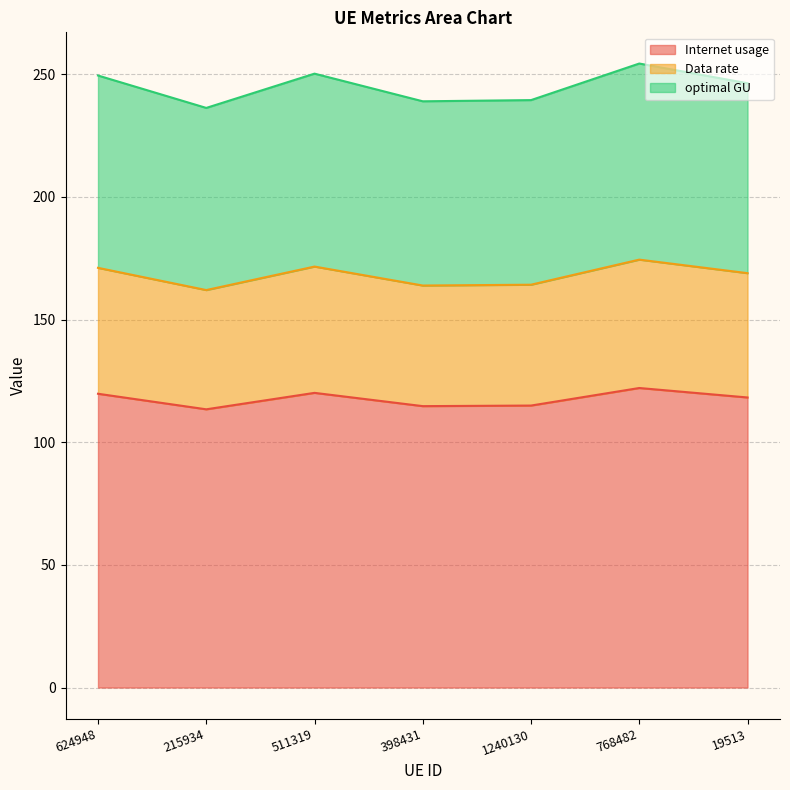

In Data rate, how many points are lower than both neighbors (excluding endpoints)?

2